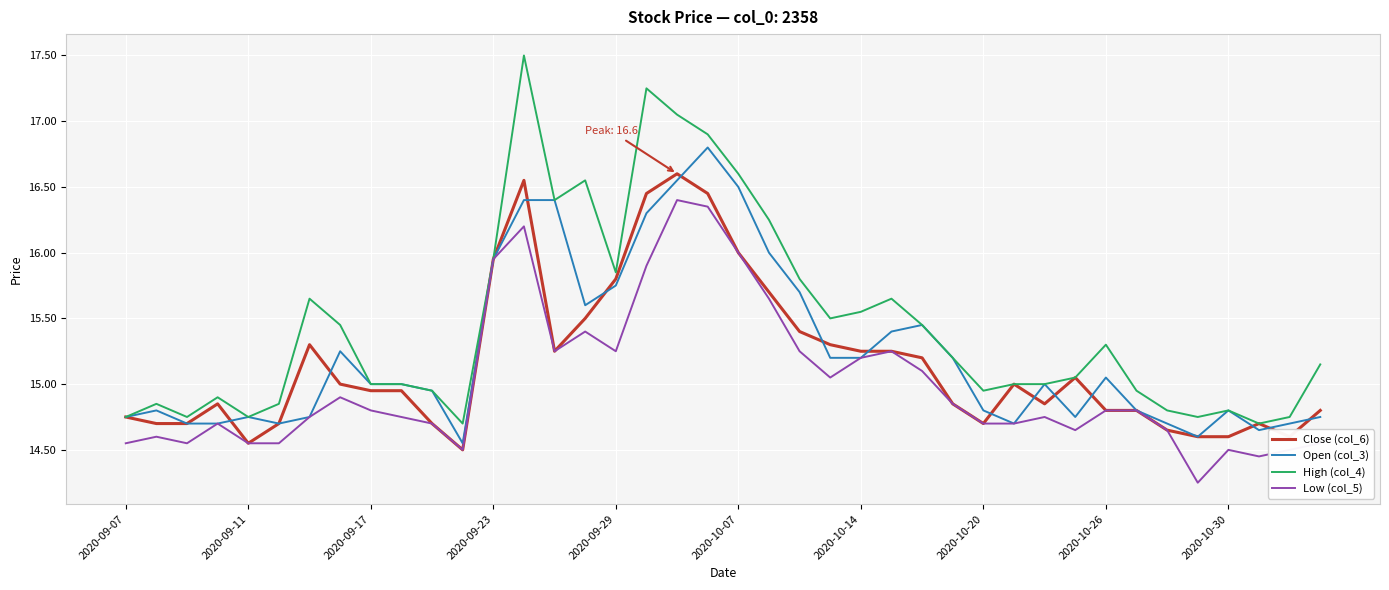

Which series has the largest range (max minus min)?

High (col_4)